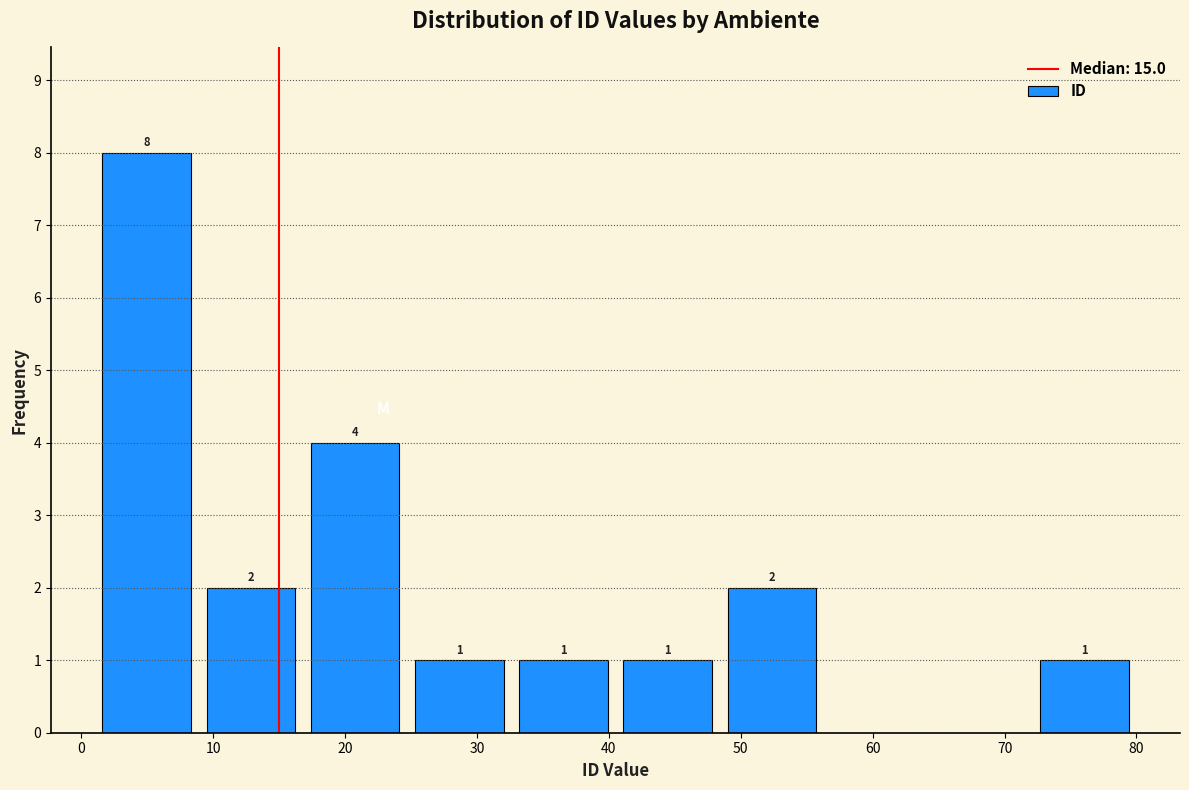

Over which range of the x-axis is the bar tallest?

1.0 to 8.9